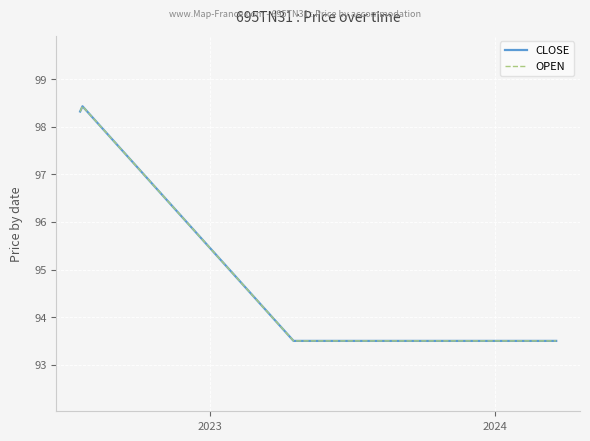

Does the chart have visible grid lines?

Yes